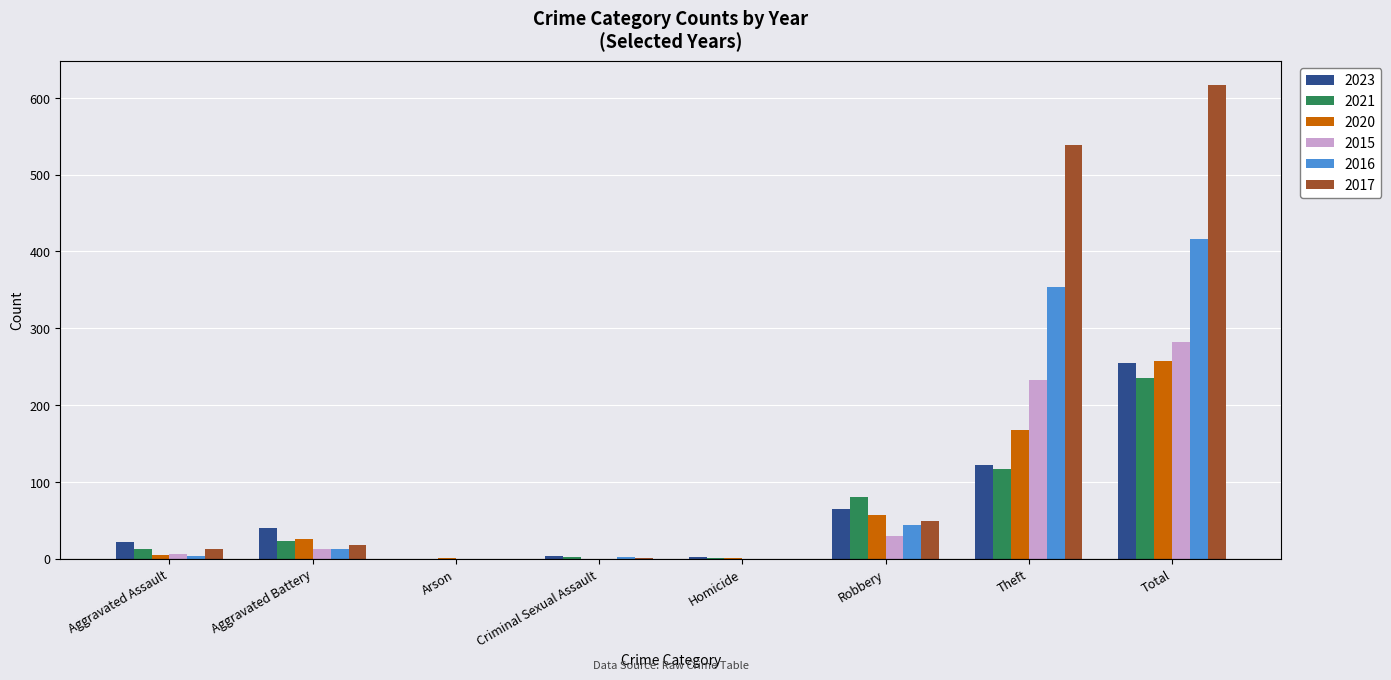

What is the total value across all series at Robbery?

324